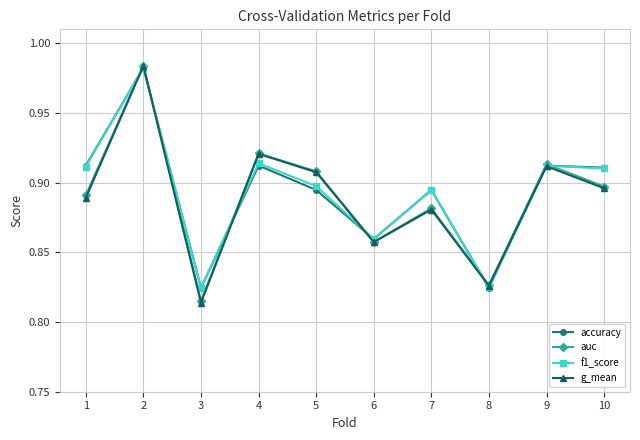

Is the value of f1_score at 10 greater than the value of accuracy at 5?

Yes